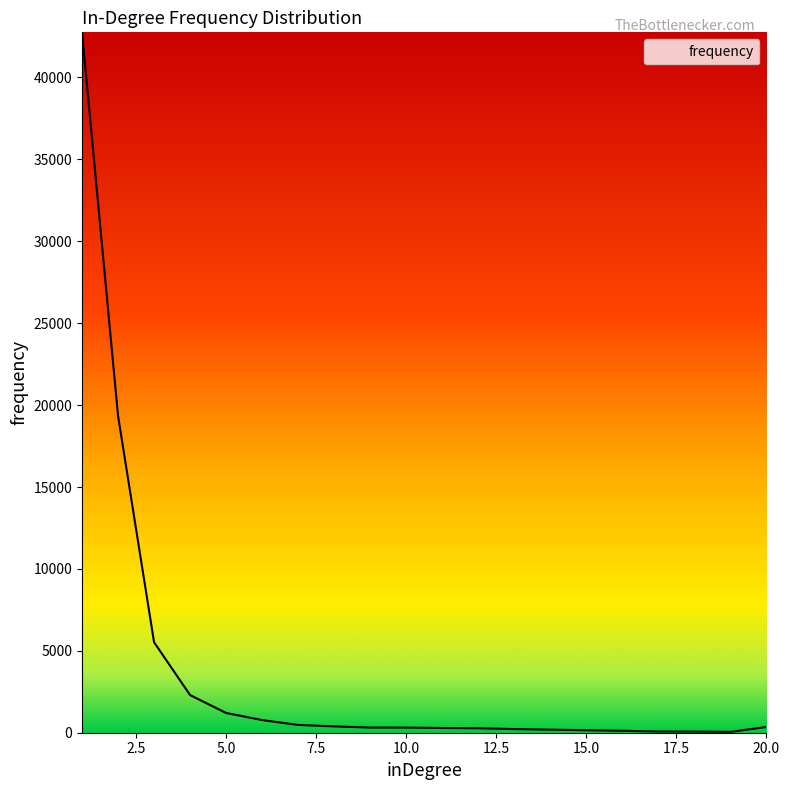

What is the difference between the maximum and minimum values?

42702